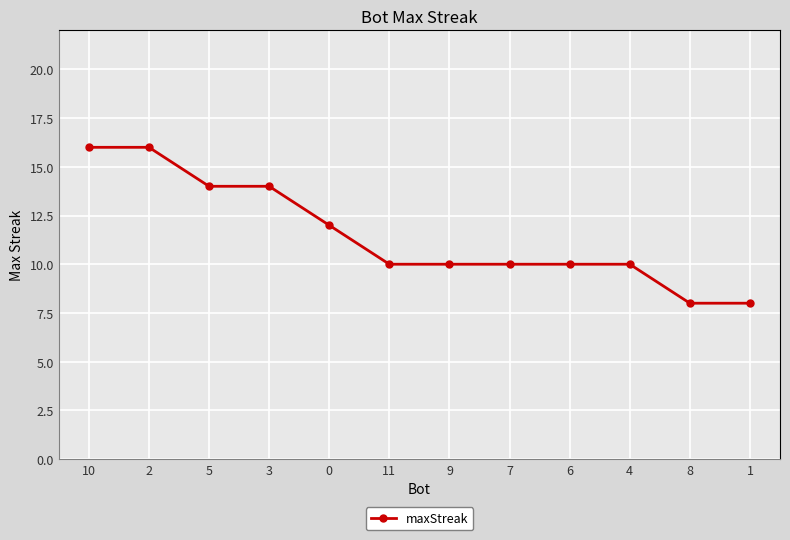

What is the minimum value shown in the chart?

8